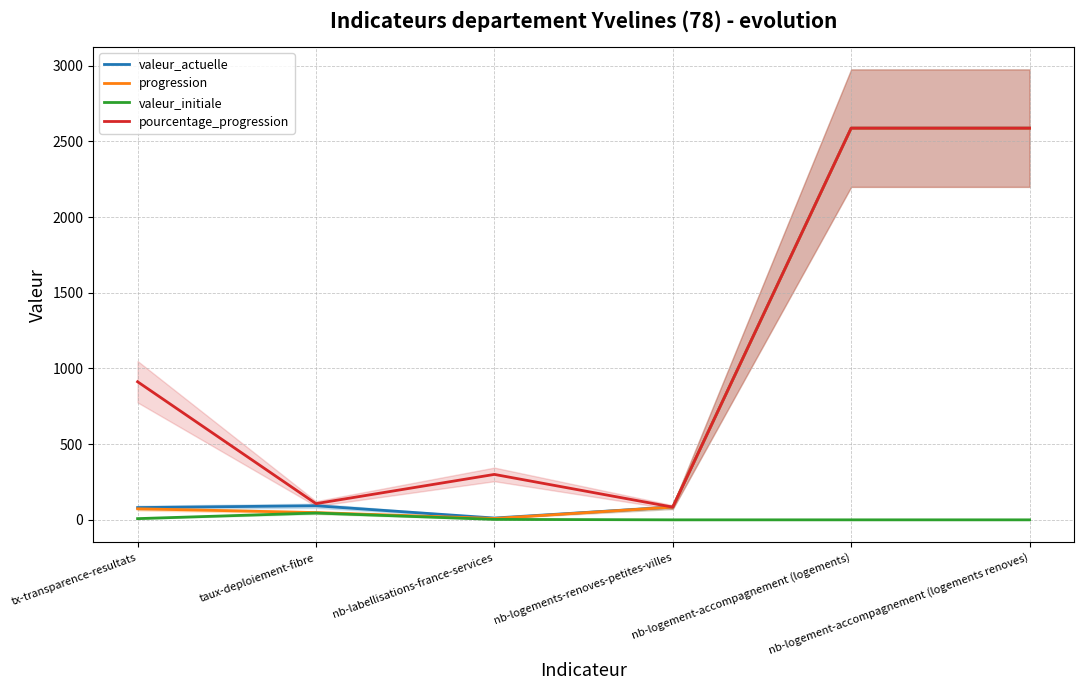

How many categories are shown in the chart?

6